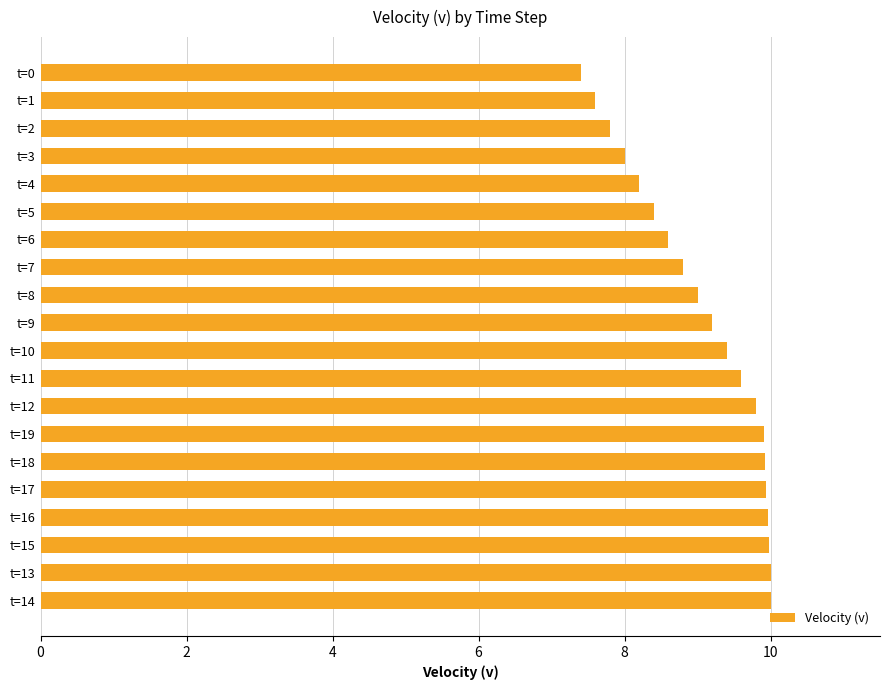

Between t=1 and t=7, which is larger?

t=7